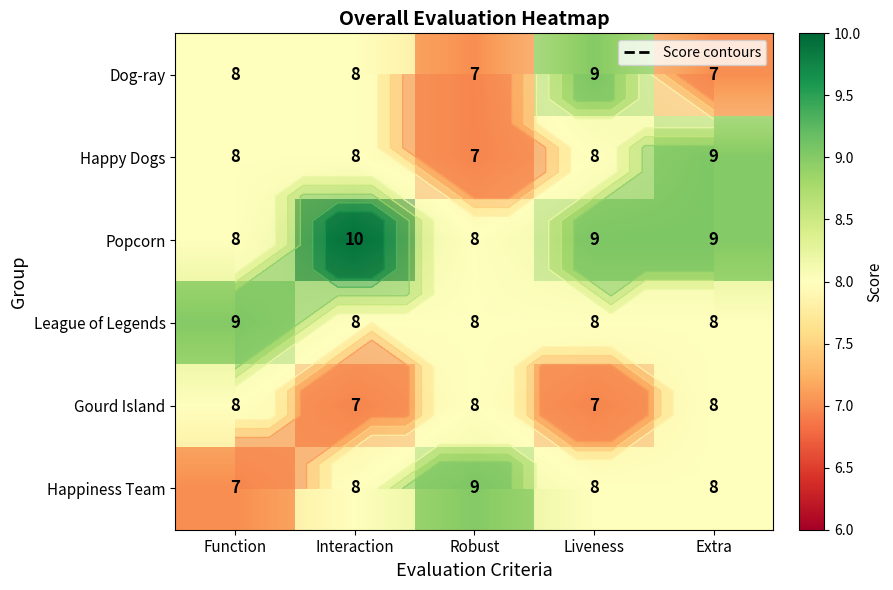

How many values in the Dog-ray series are below 8?

2